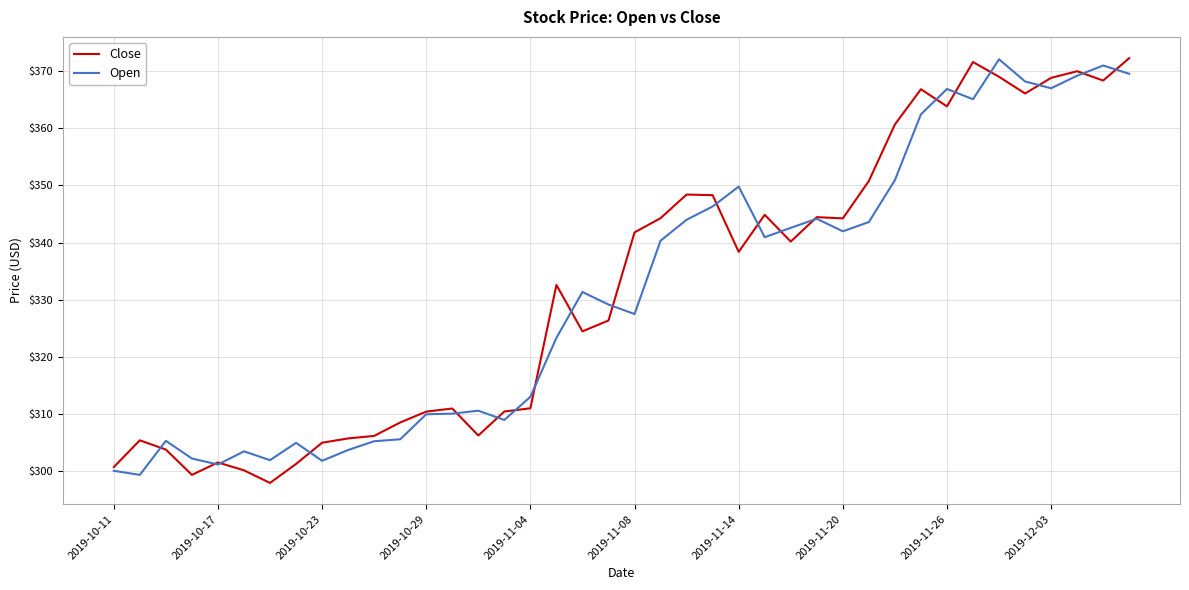

What is the highest value of the Open series?

372.1